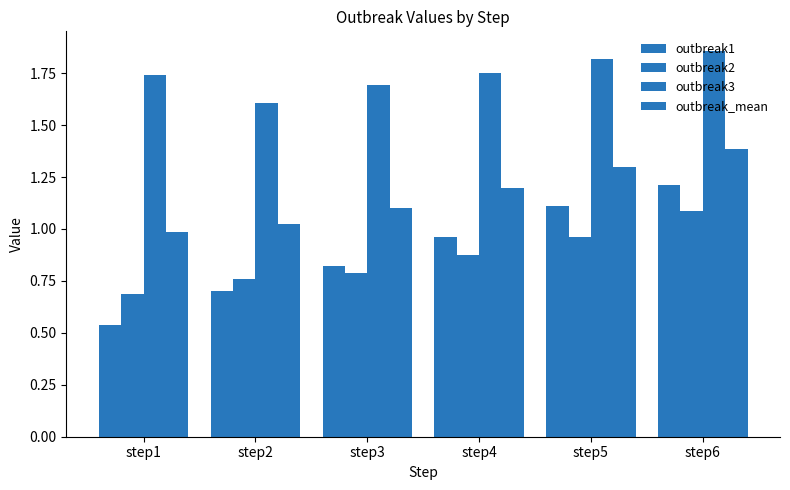

How many bars are there in each group?

4